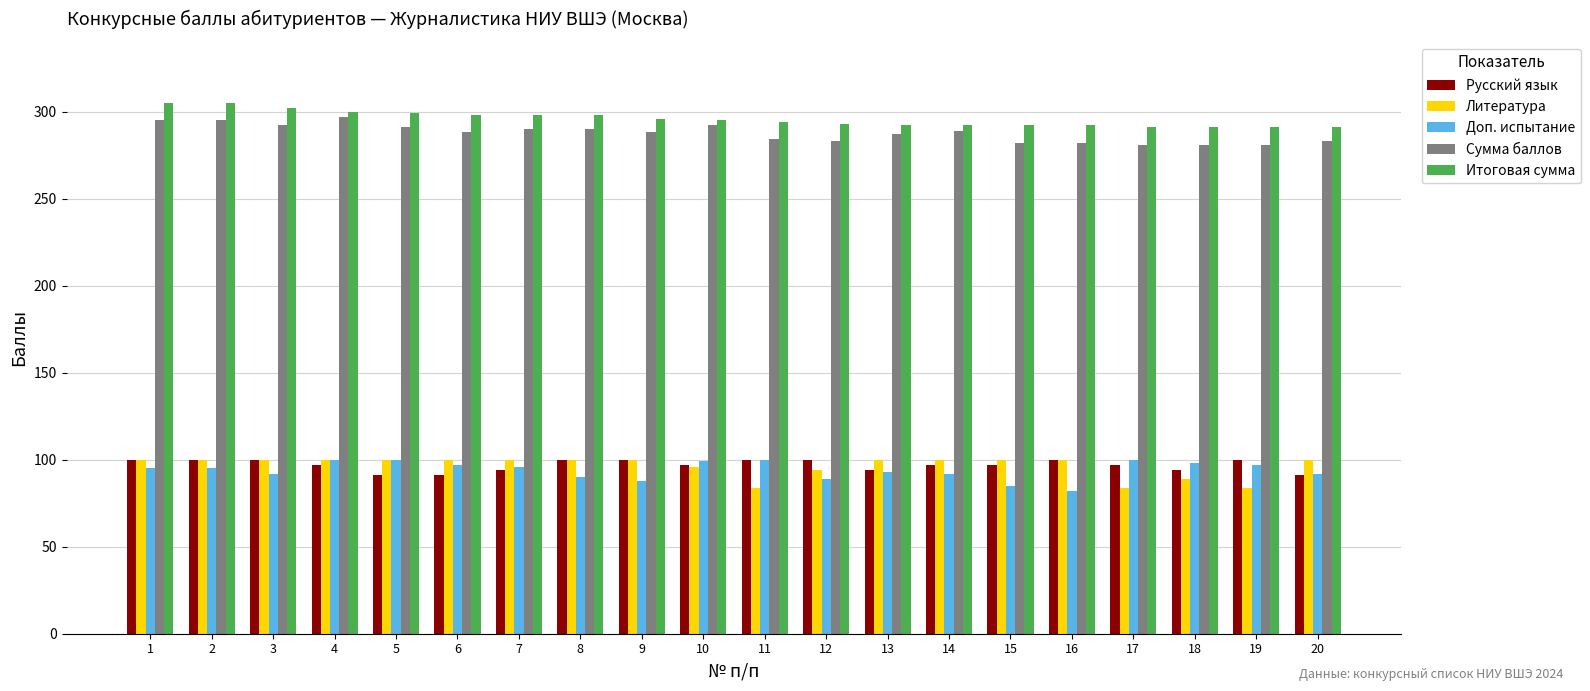

How many bars are there in each group?

5